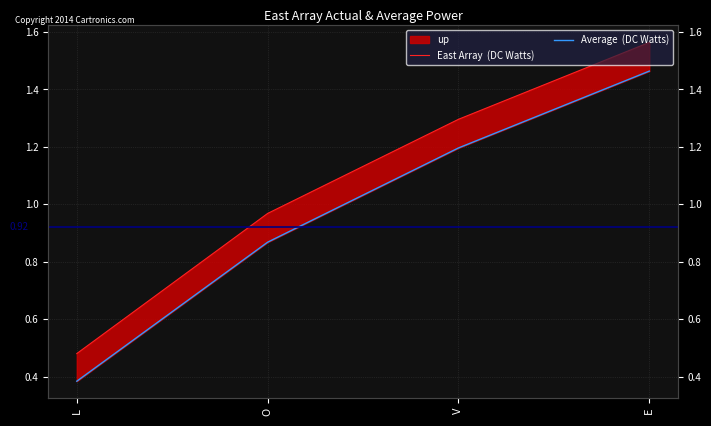

Reading left to right, extract all data points from this chart.

East Array  (DC Watts): L=0.5	O=1.0	V=1.3	E=1.6
Average  (DC Watts): L=0.4	O=0.9	V=1.2	E=1.5